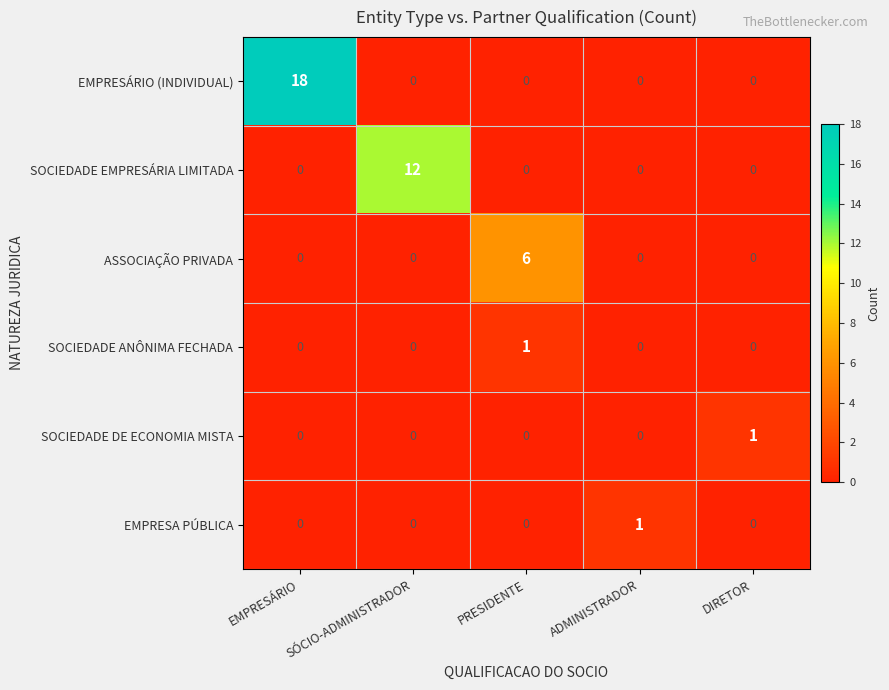

Which series changed the most between PRESIDENTE and DIRETOR?

ASSOCIAÇÃO PRIVADA